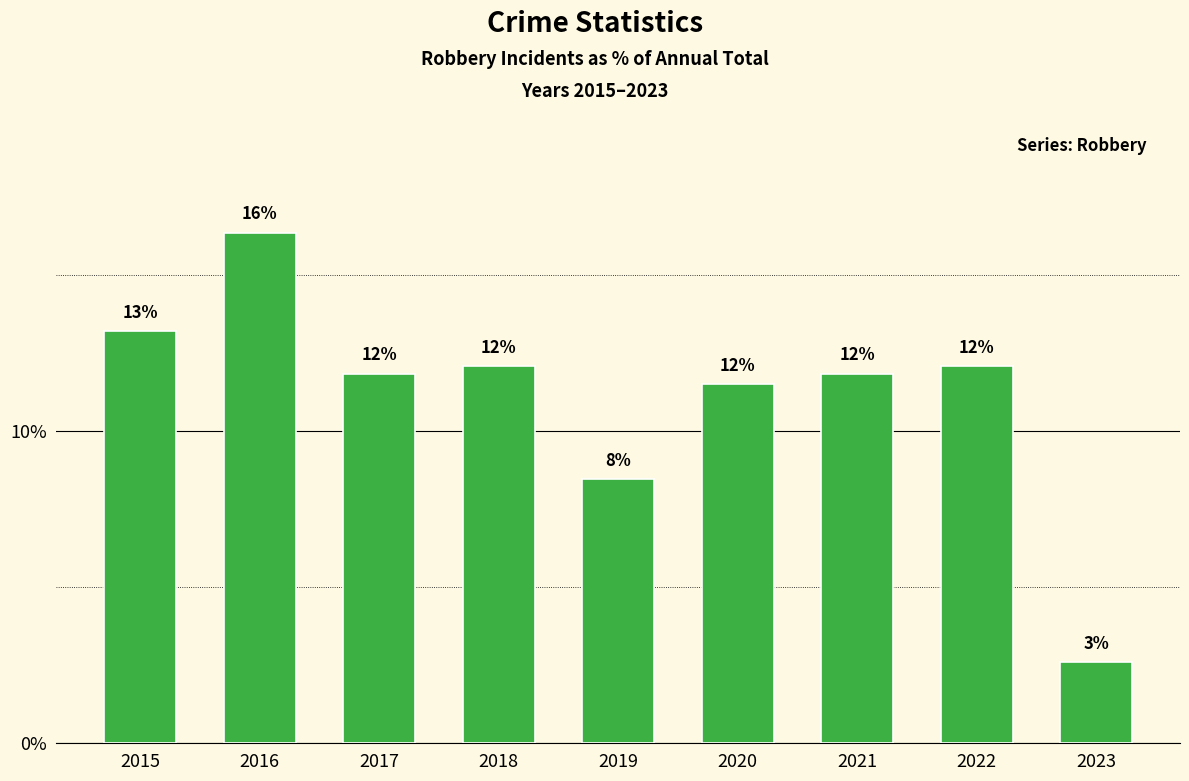

Rank the categories by value from highest to lowest.

2016, 2015, 2018, 2022, 2017, 2021, 2020, 2019, 2023